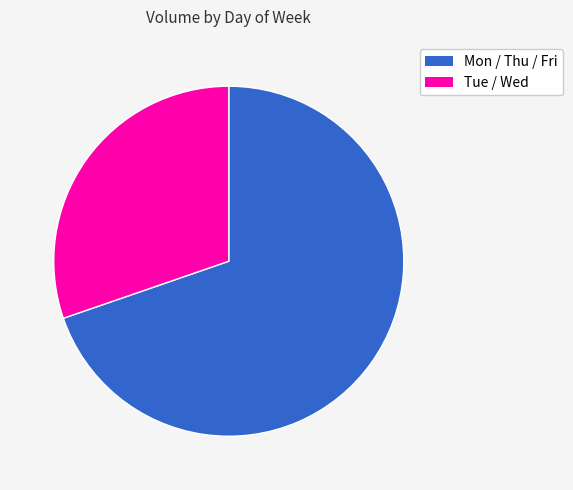

Which category has the smallest portion of the pie?

Tue / Wed